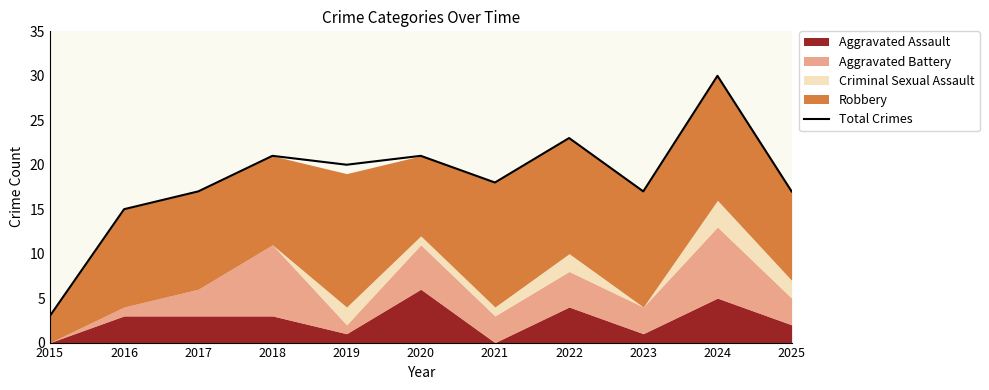

Reading right to left, extract all data points from this chart.

2025=17	2024=30	2023=17	2022=23	2021=18	2020=21	2019=20	2018=21	2017=17	2016=15	2015=3